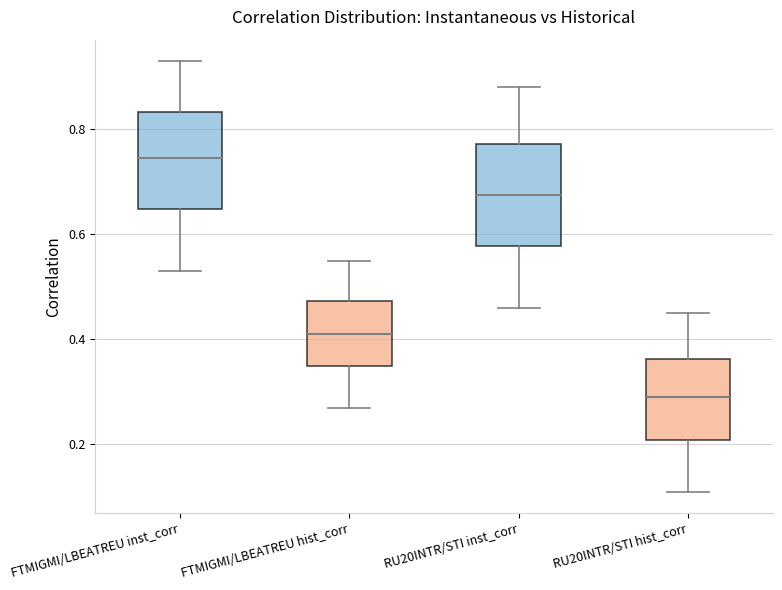

Where is the lower edge of the box for RU20INTR/STI hist_corr on the y-axis? The values are not printed on the chart, so give them approximately, as read against the axis.

0.20